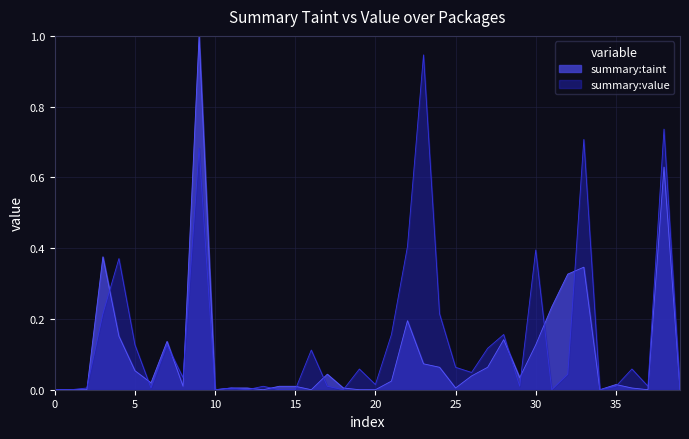

What is the sum of all summary:value values?

5.9